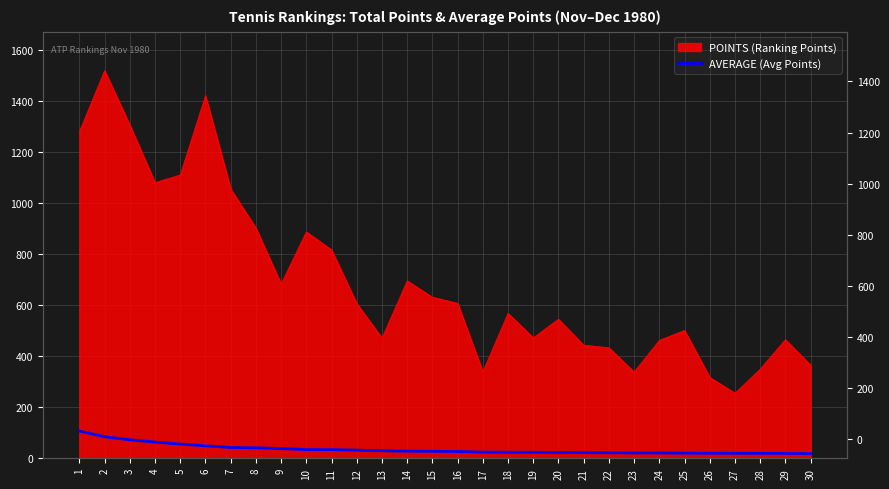

Does the chart have visible grid lines?

Yes